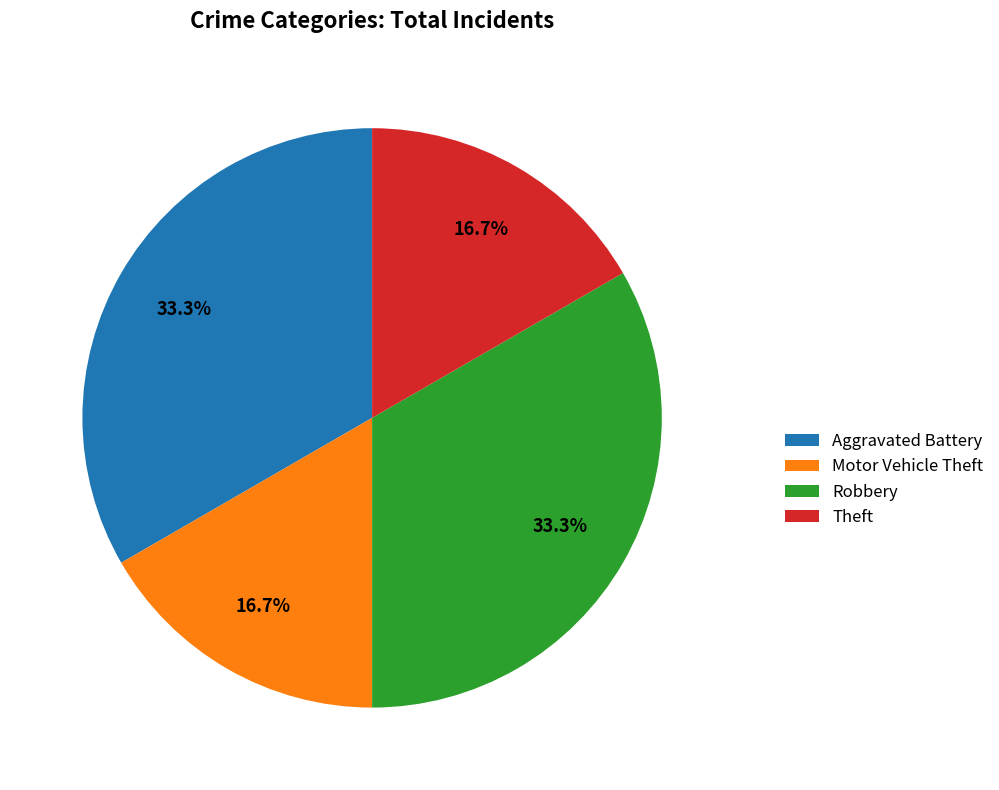

True or false: Theft accounts for 29% of the total.

False